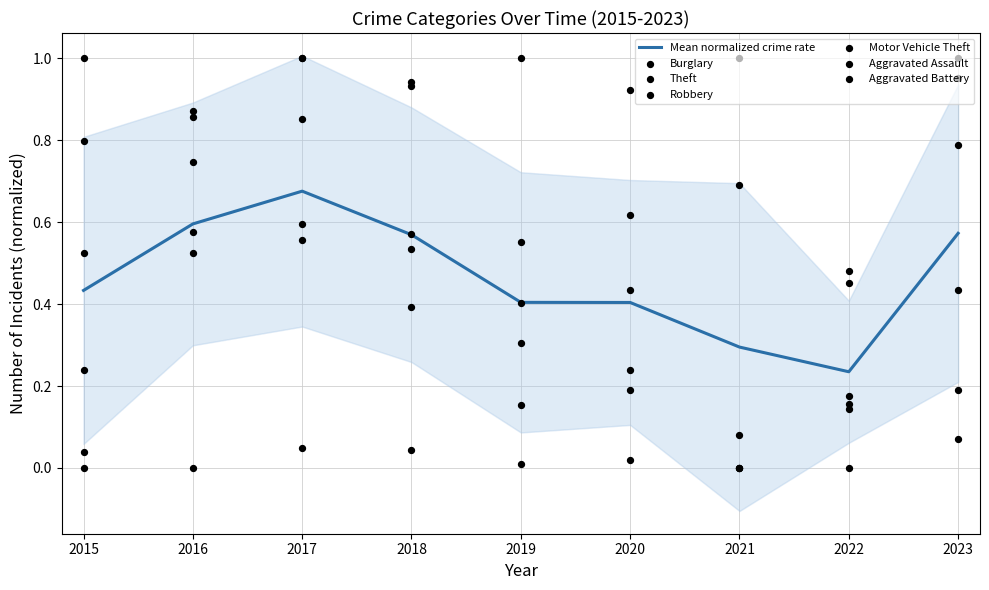

Is the value of Burglary at 2016 greater than the value of Aggravated Assault at 2016?

Yes